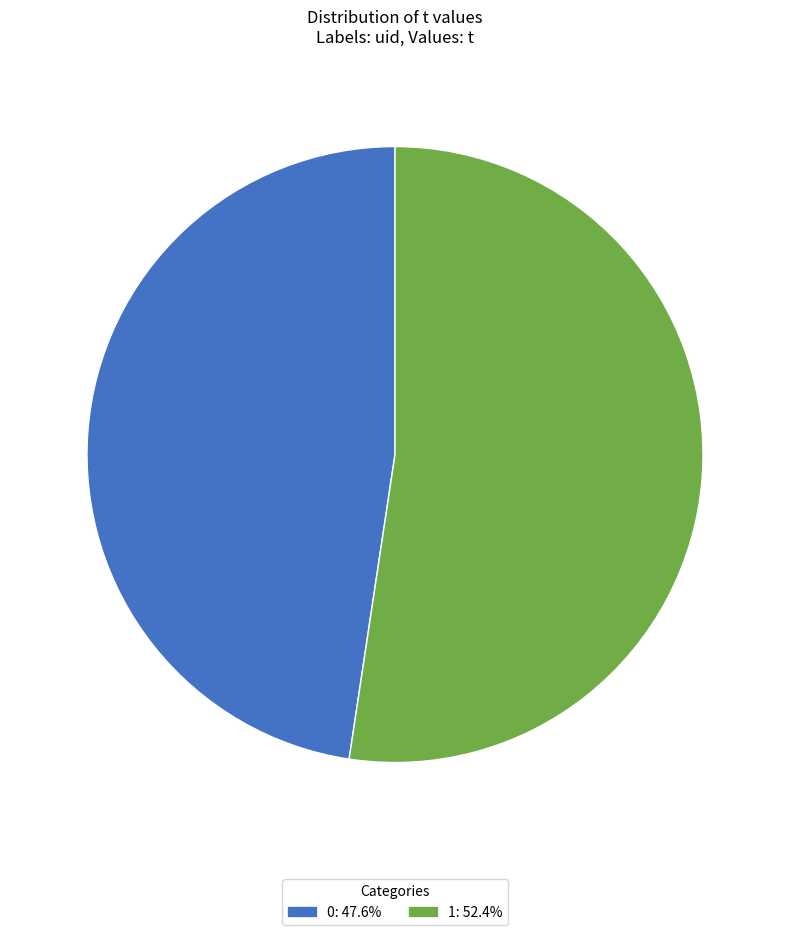

Does any single category account for the majority?

Yes